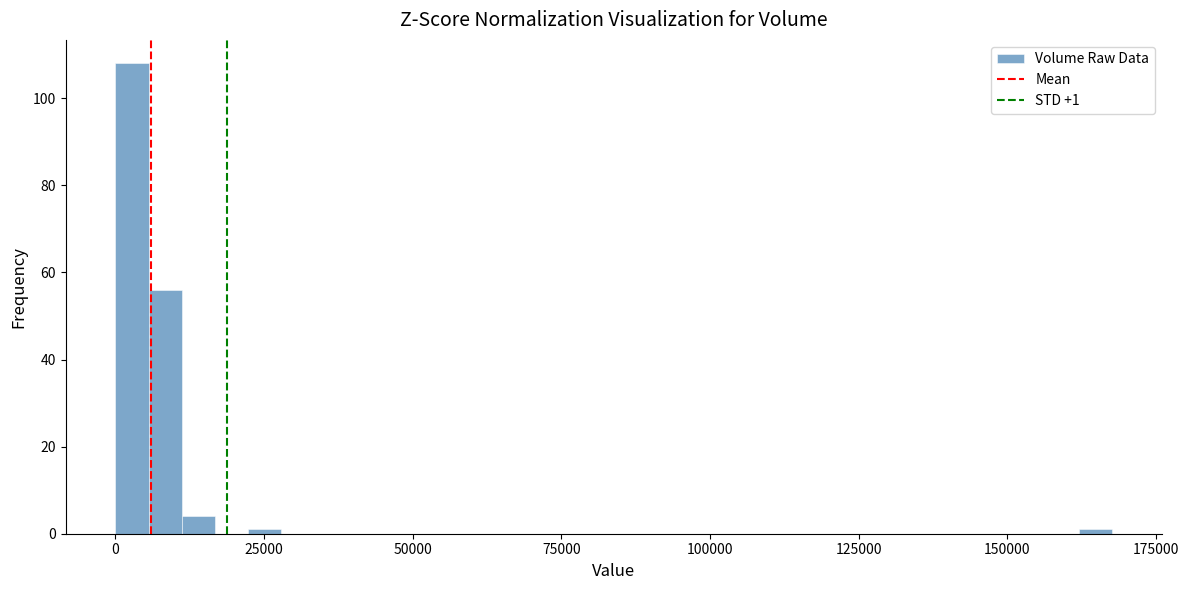

Read against the x-axis, roughly where is the centre of the tallest bar?

5000